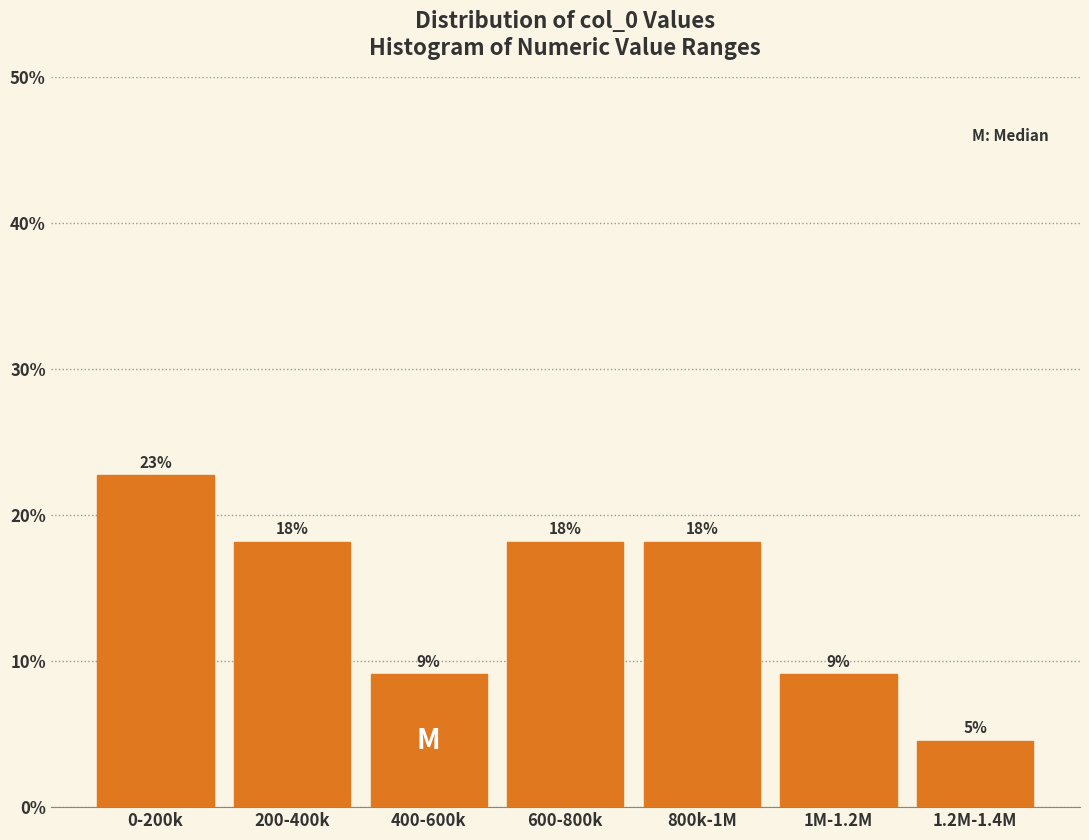

How many bars are there in total?

7